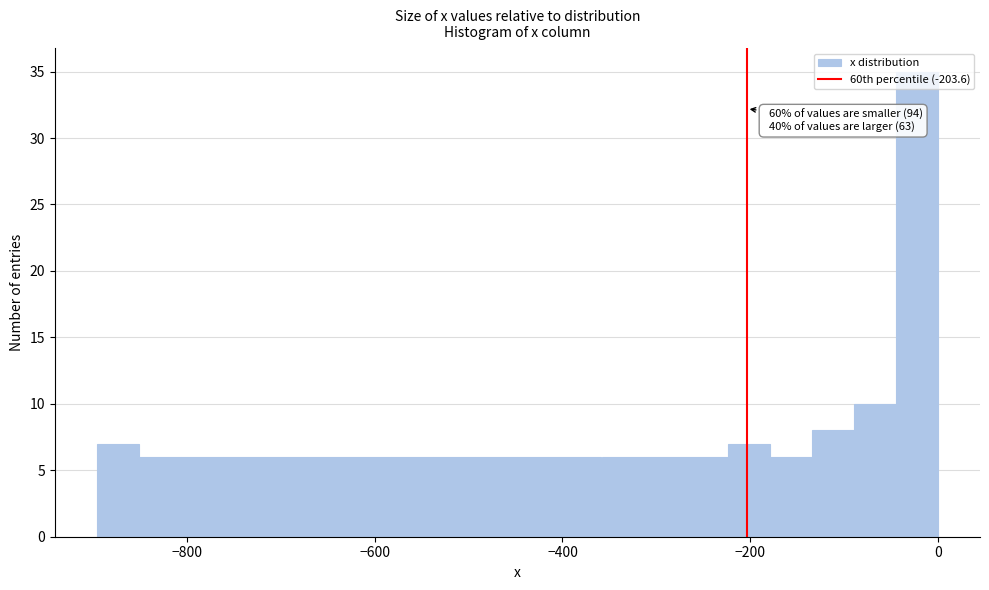

Read against the x-axis, roughly where is the centre of the tallest bar?

-20